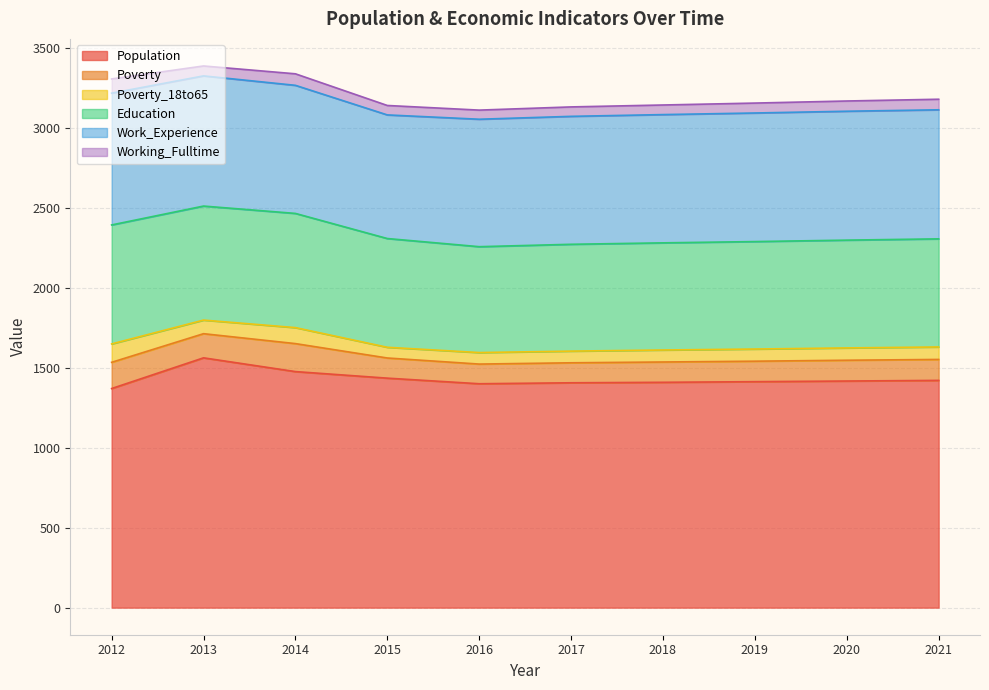

True or false: Population and Work_Experience cross at least once.

False